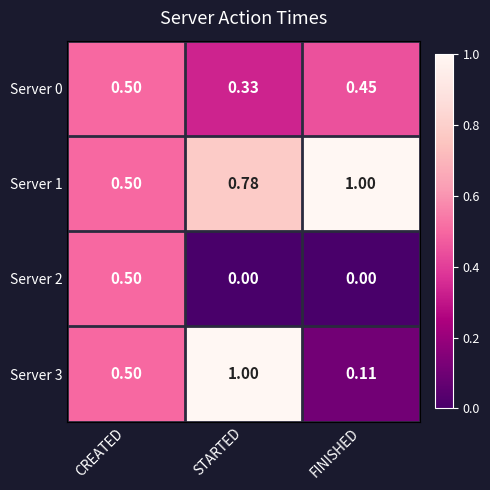

Which series has the largest total across all categories?

Server 1